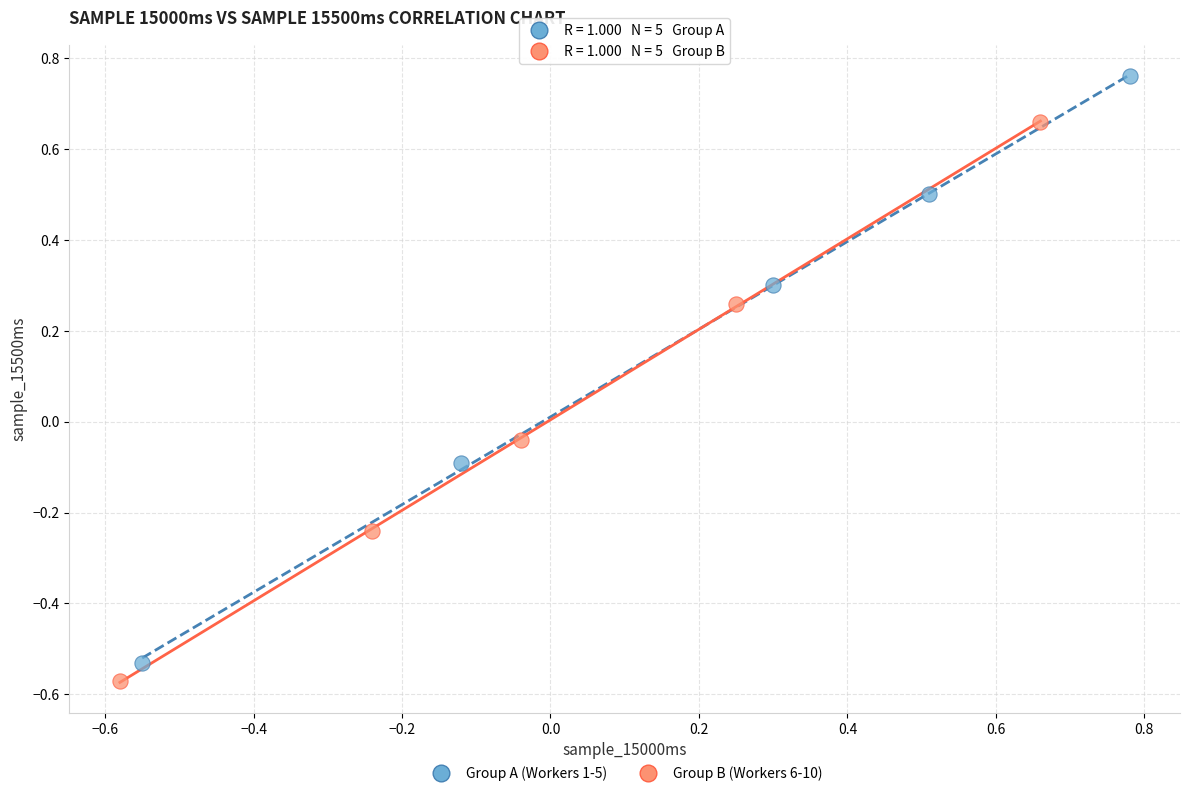

Which series contains the highest Y value?

Group A (Workers 1-5)